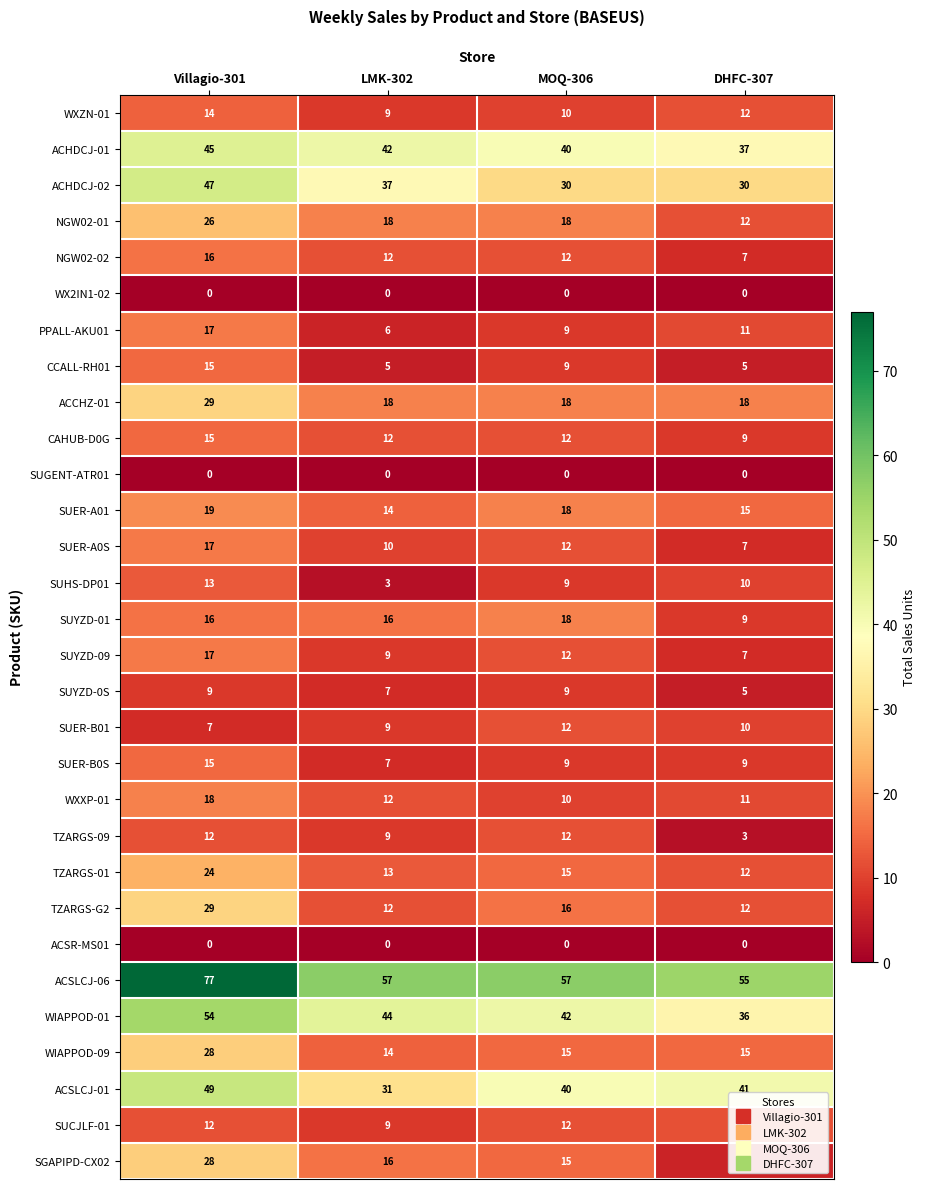

Which series changed the most between Villagio-301 and MOQ-306?

ACSLCJ-06